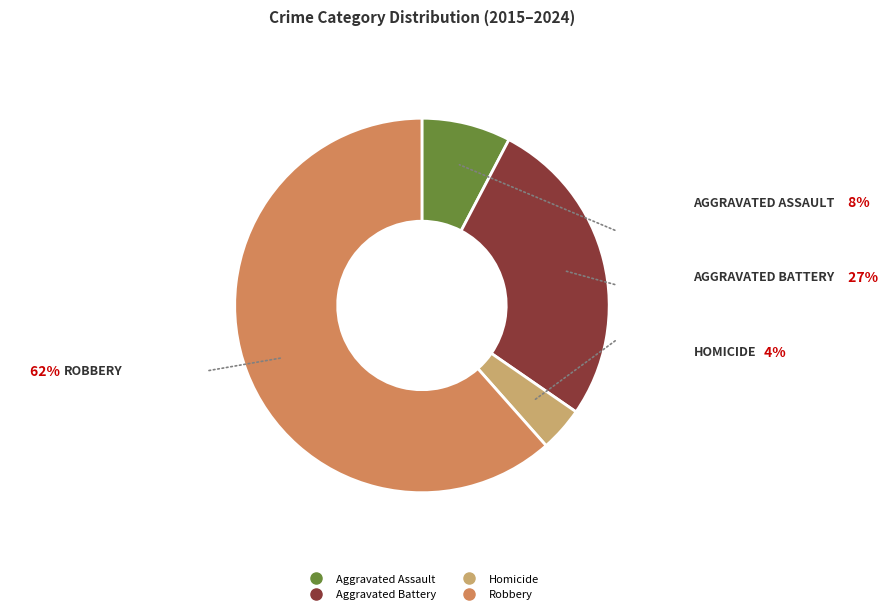

Which category has the biggest portion of the pie?

Robbery